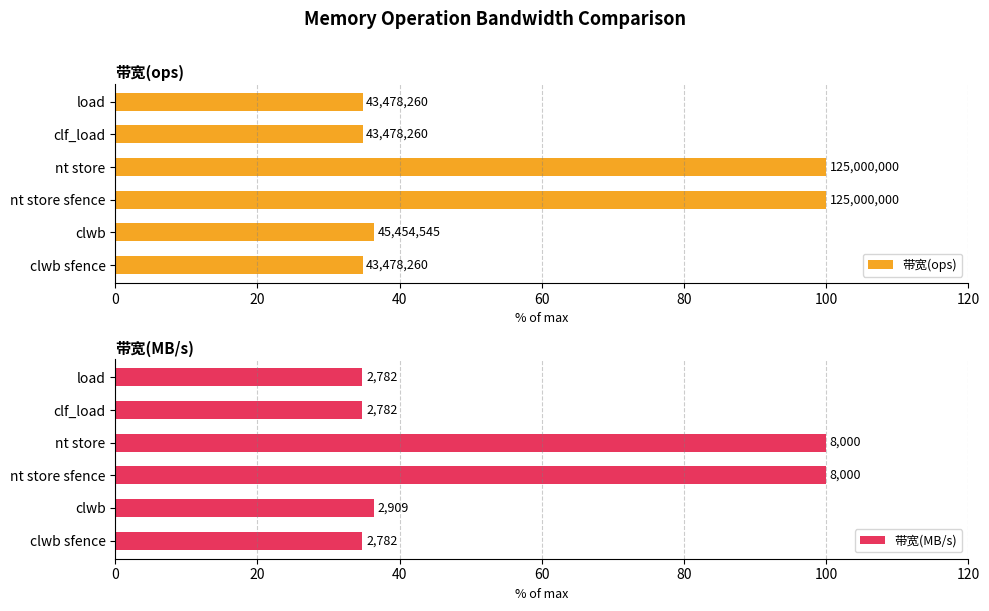

At how many categories does at least one series exceed 84?

2